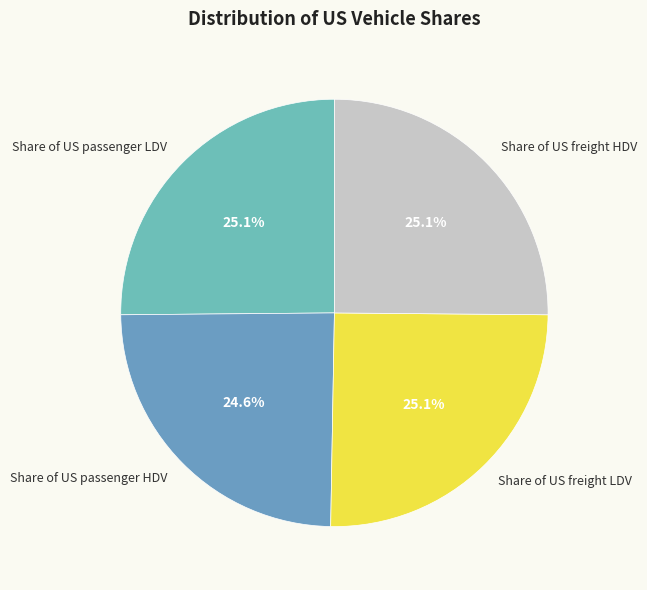

What percentage is the Share of US passenger LDV slice, to the nearest percent?

25%